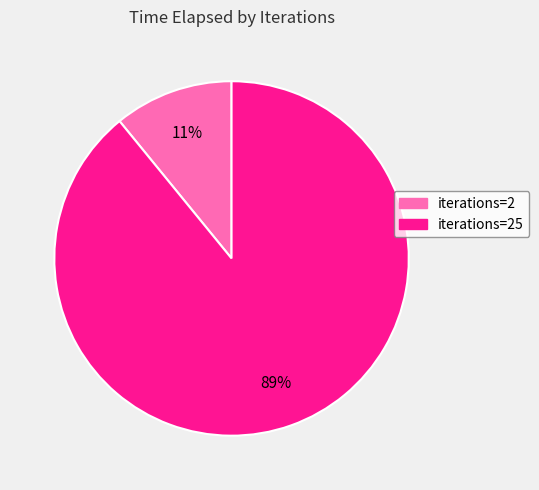

Does any single category account for the majority?

Yes